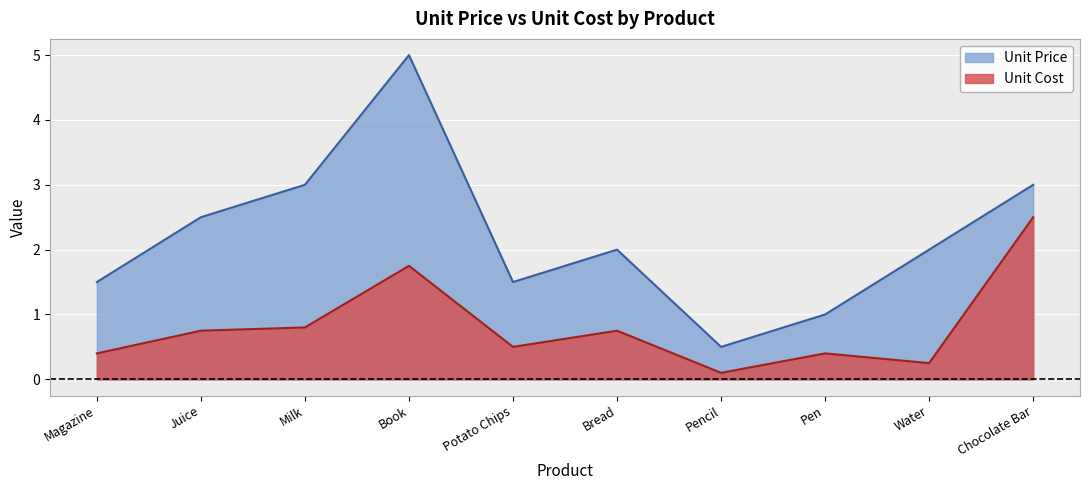

What is the smallest value displayed?

0.1